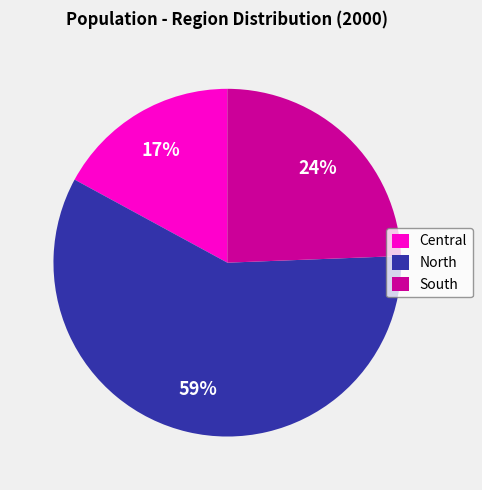

Is it true that North is 59% of the pie?

True